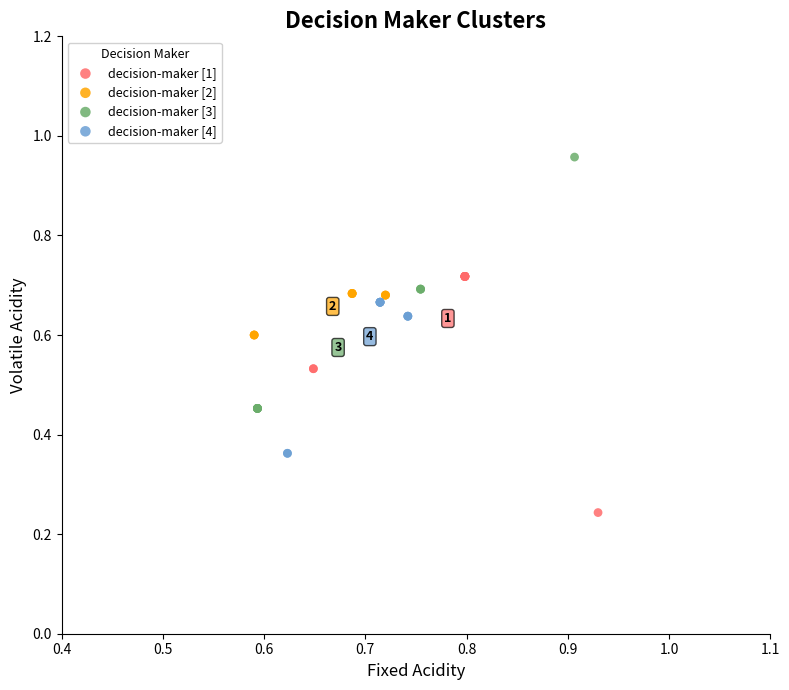

Which series reaches the maximum Y coordinate?

decision-maker [3]